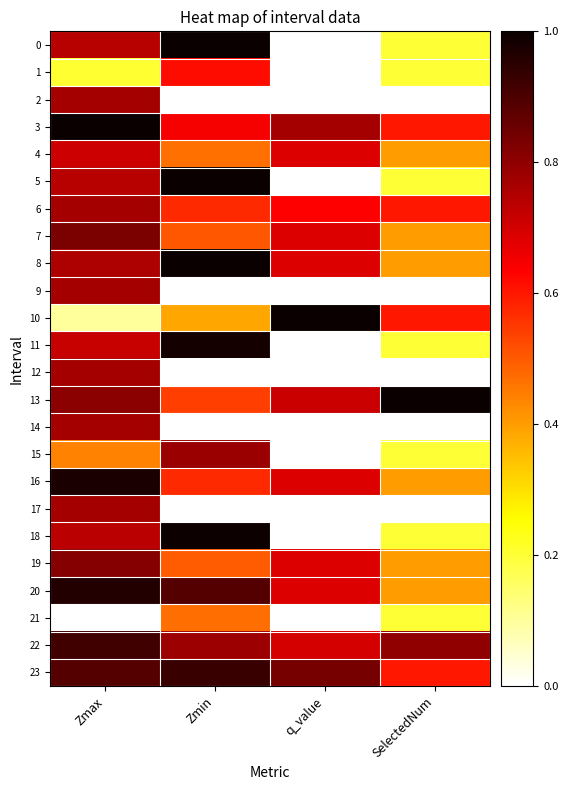

At which category is the sum across all series the highest?

Zmax